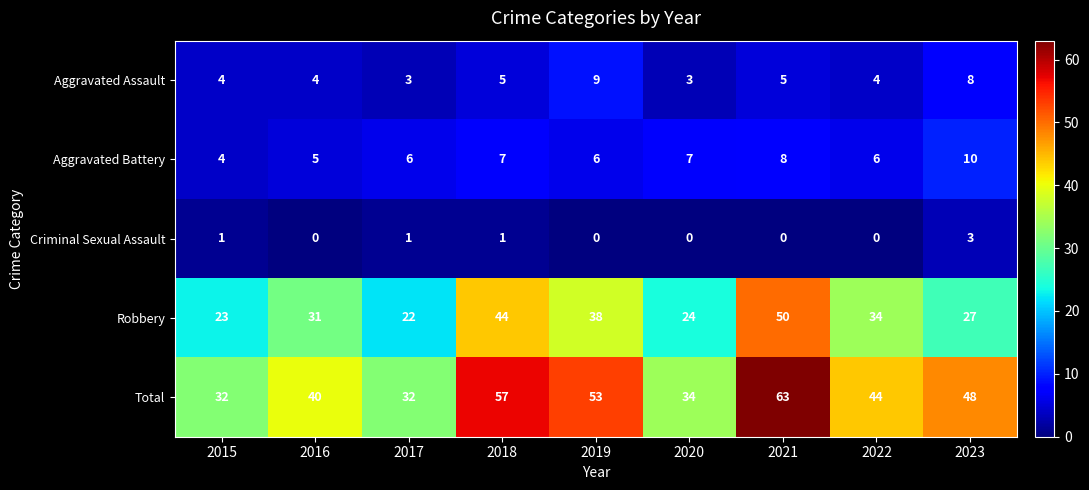

Which category has the highest value across all series?

2021